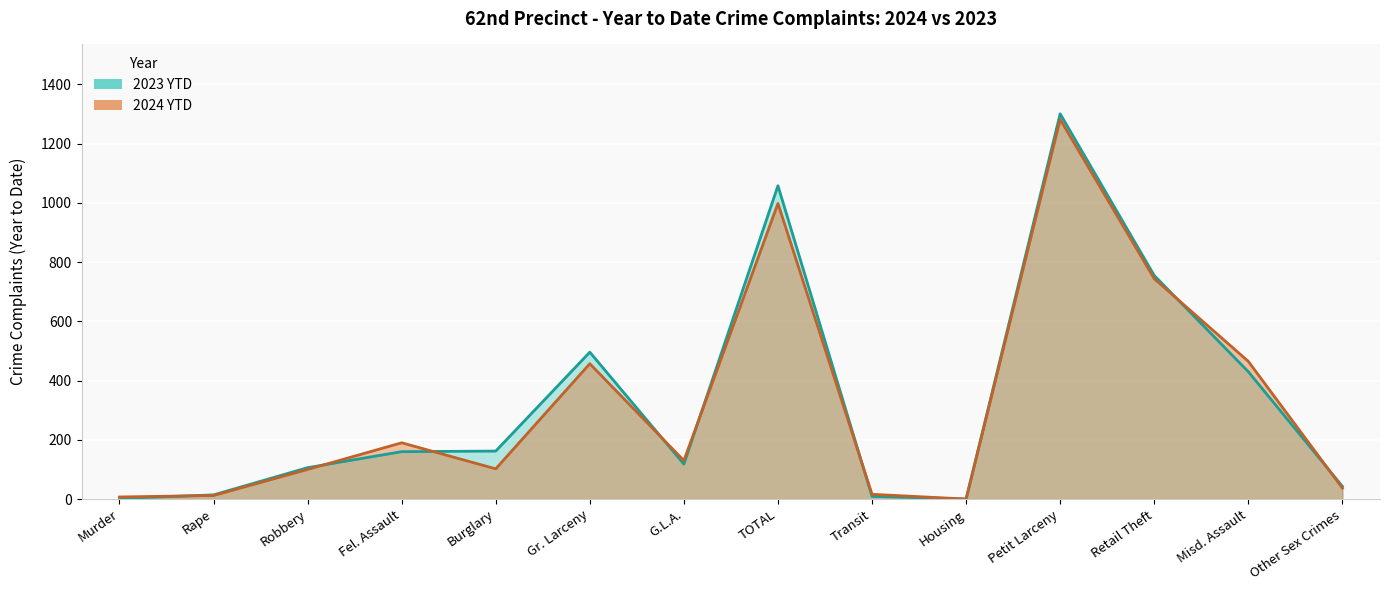

What is the label of the 1st point from the left?

Murder